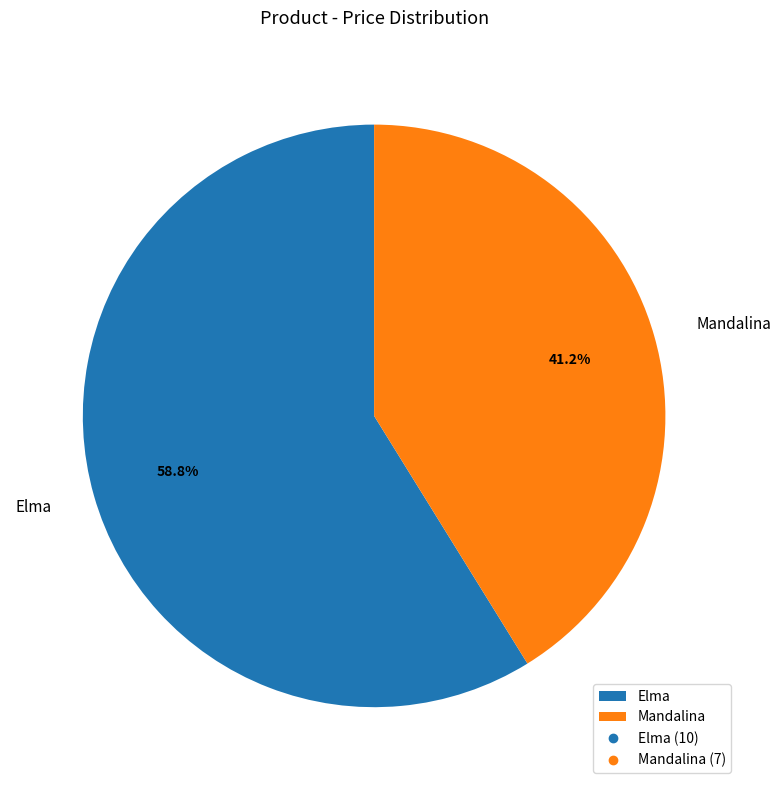

How many slices are in this pie chart?

2